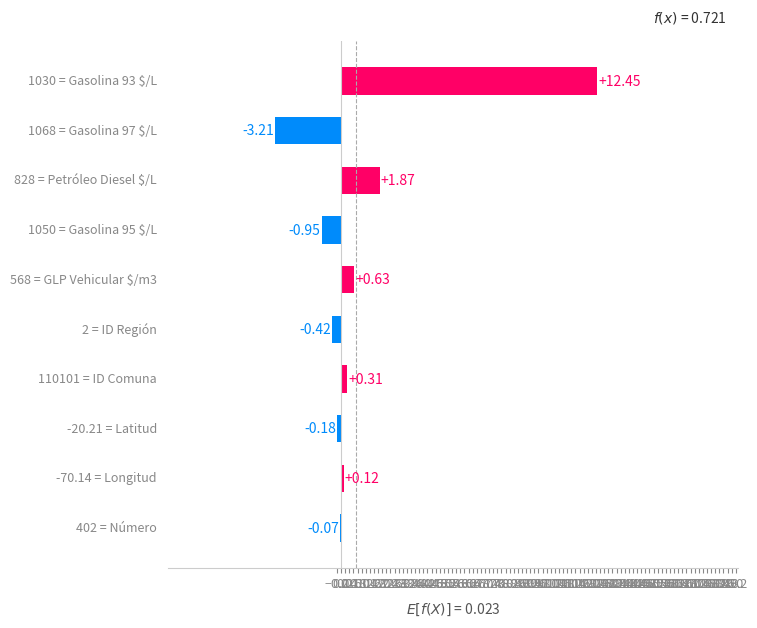

How many categories are shown in the chart?

10